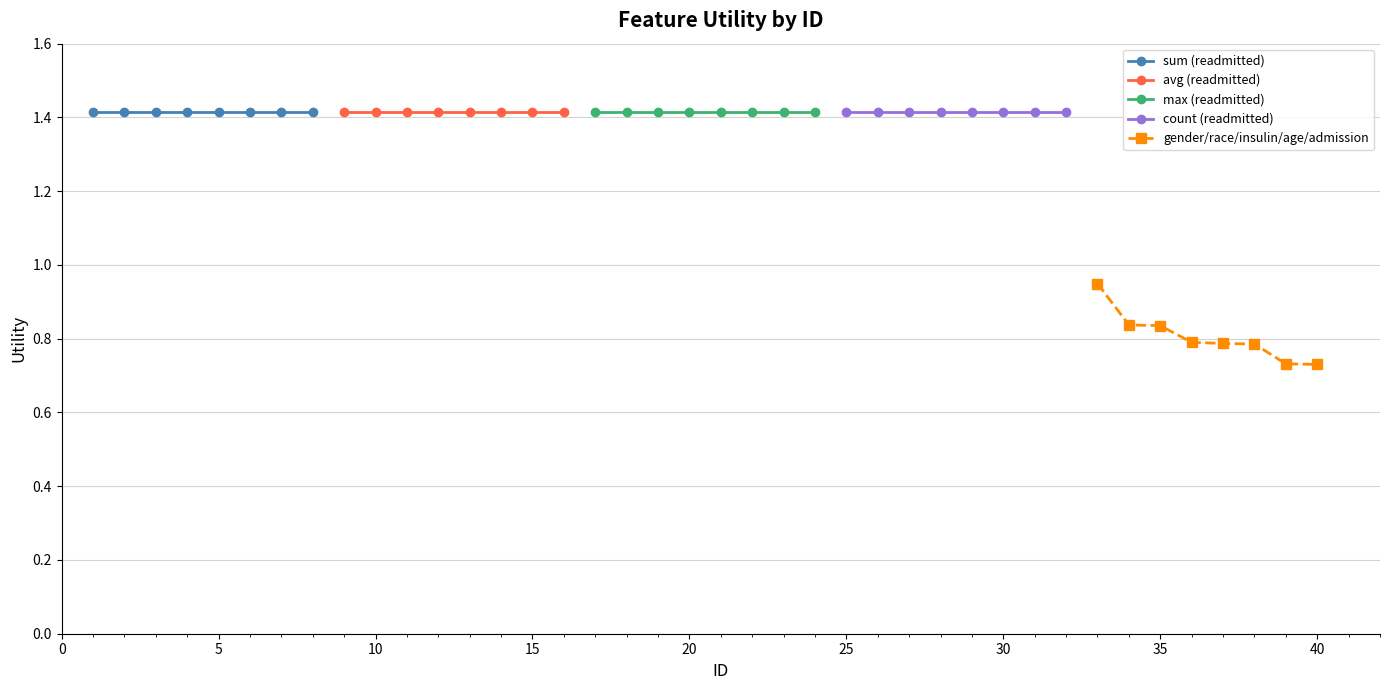

True or false: max (readmitted) and sum (readmitted) intersect in this chart.

False